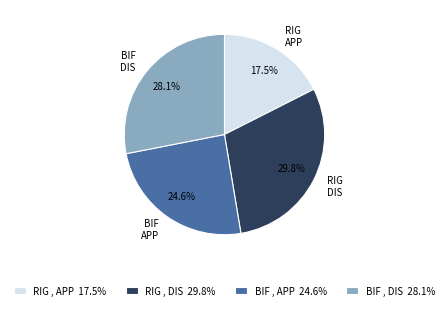

How much of the chart is everything except RIG , APP 17.5%?

82.5%